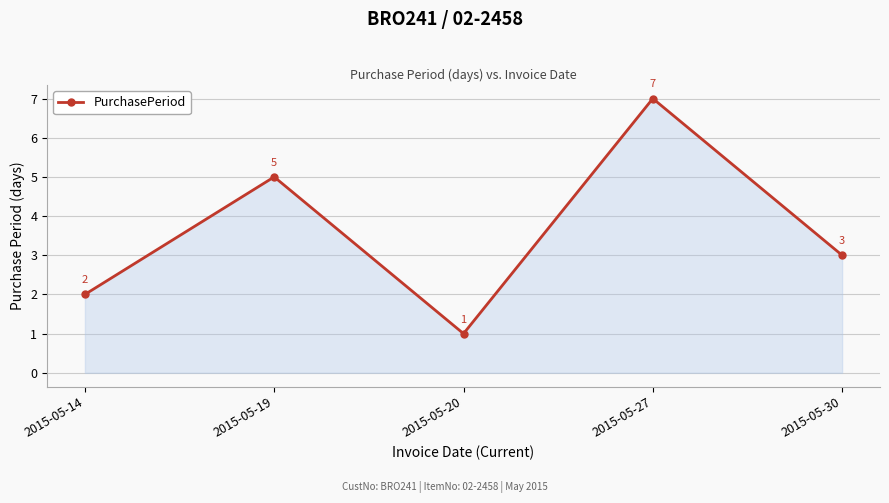

What is the value of the 5th point from the left?

3